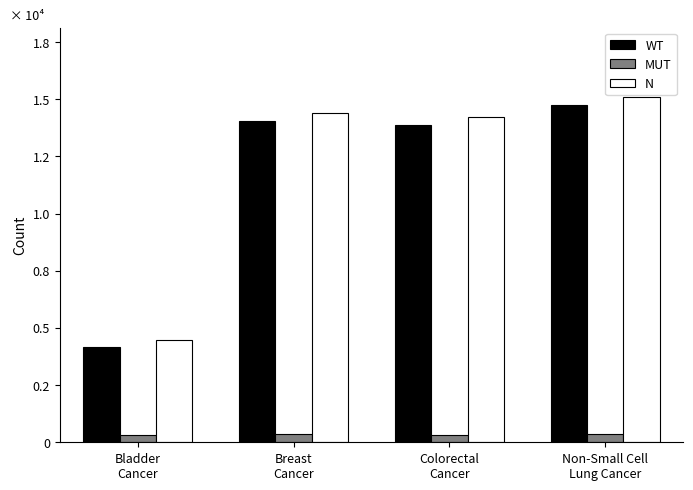

The value of MUT at Colorectal
Cancer is 469. True or false?

False